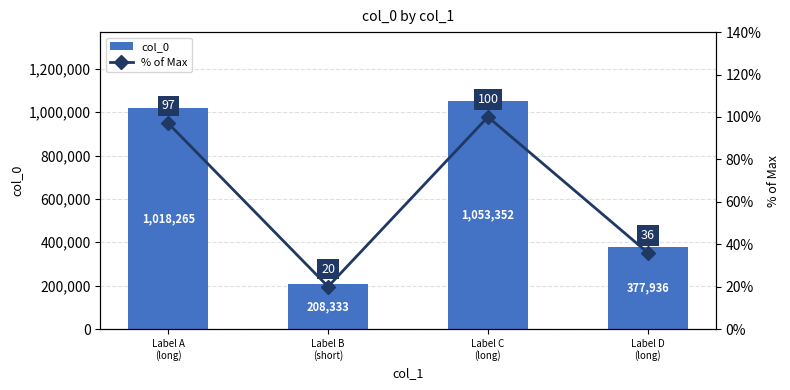

Count the number of data series in this chart.

2